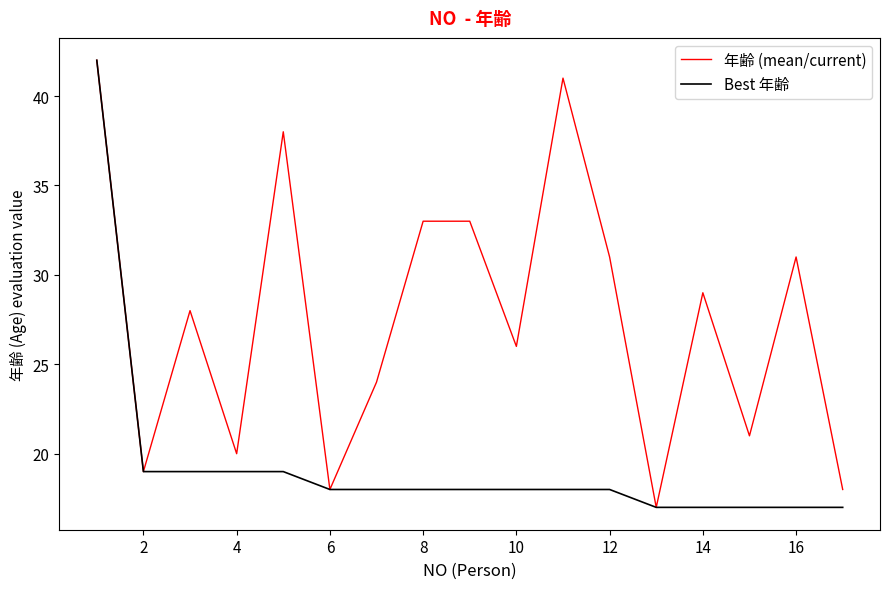

What is the minimum value shown in the chart?

17